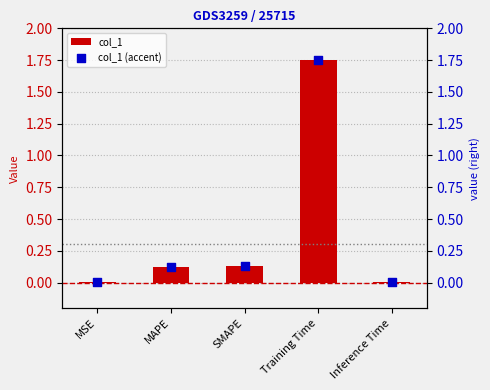

Which series has the largest Y range (max minus min)?

col_1